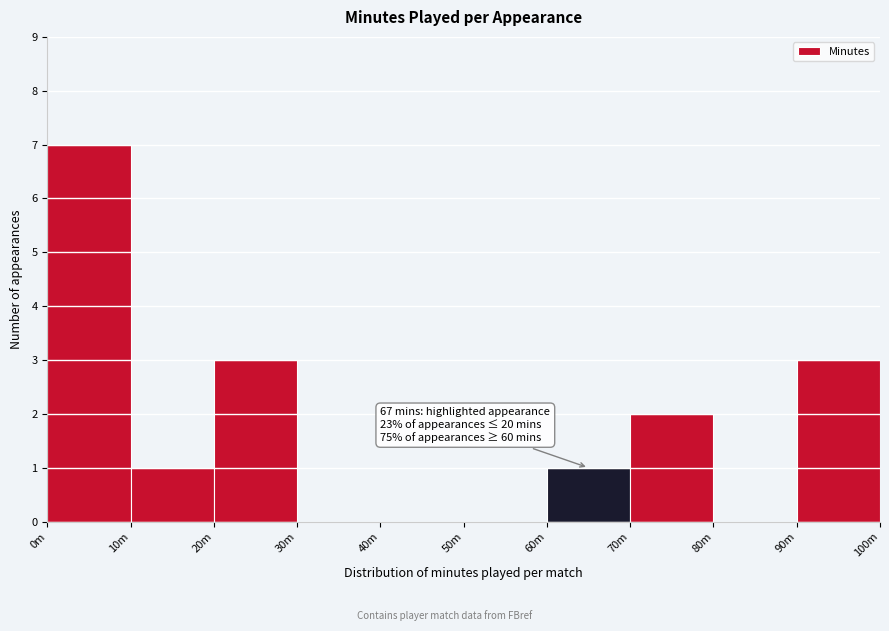

Reading left to right, transcribe all the data shown in this chart.

0m=7	10m=1	20m=3	30m=0	40m=0	50m=0	60m=1	70m=2	80m=0	90m=3